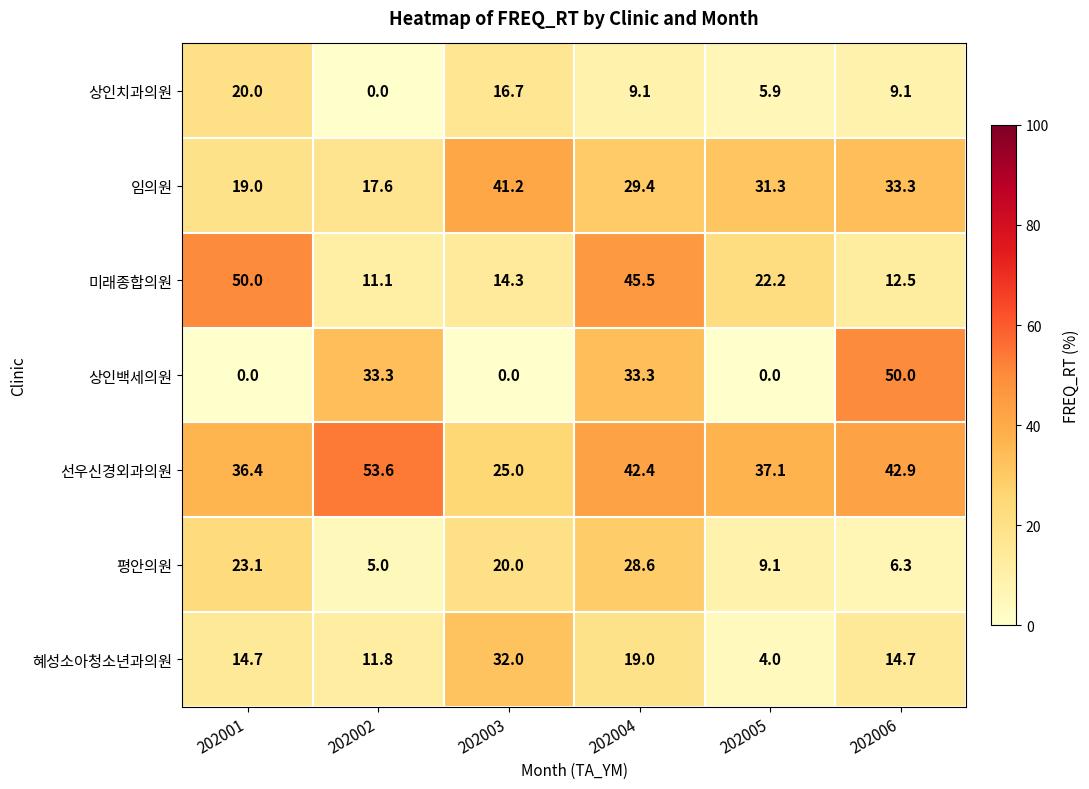

Which category has the highest value across all series?

202002